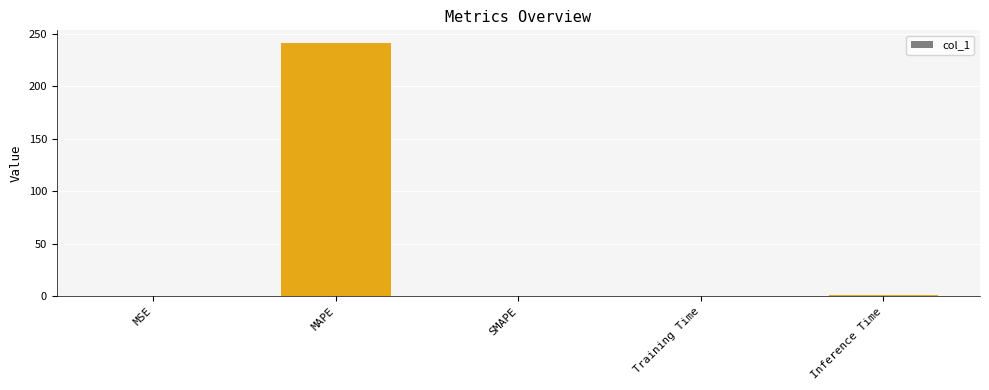

Are the bars grouped side by side (vs. stacked)?

No